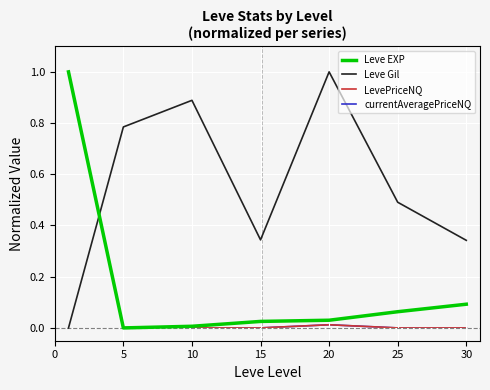

What is the highest value of the LevePriceNQ series?

1.0